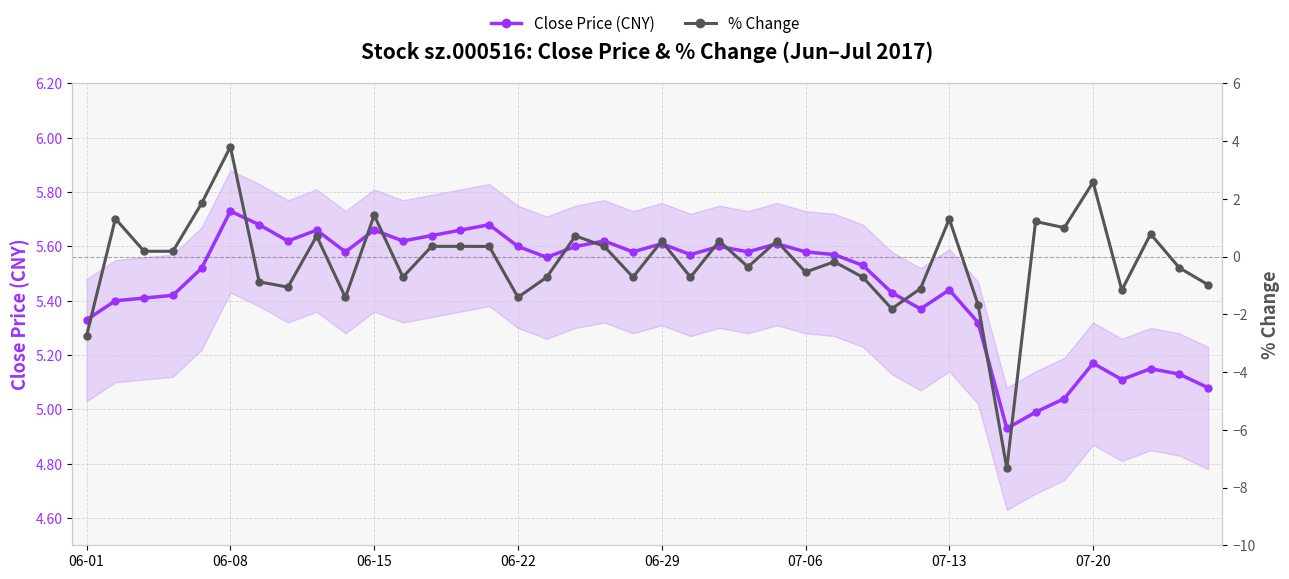

What is the value of the % Change point at the 23rd from the left?

0.5